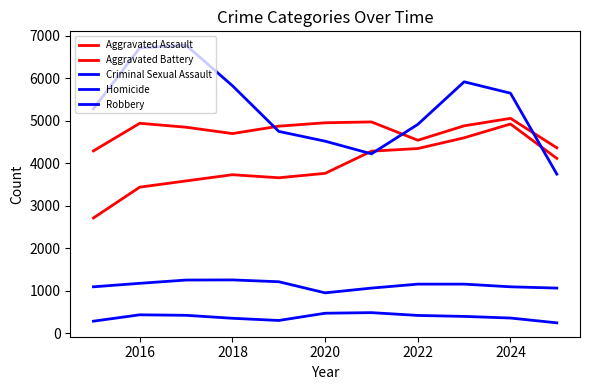

Reading right to left, list all the values displayed in this chart.

Aggravated Assault: 4115	4924	4600	4347	4285	3764	3660	3732	3586	3440	2715
Aggravated Battery: 4364	5057	4881	4542	4973	4953	4873	4699	4848	4941	4292
Criminal Sexual Assault: 1067	1097	1160	1160	1067	955	1216	1259	1256	1179	1097
Homicide: 250	363	401	424	490	476	306	357	427	439	289
Robbery: 3746	5648	5916	4915	4223	4520	4750	5823	6776	6713	5284